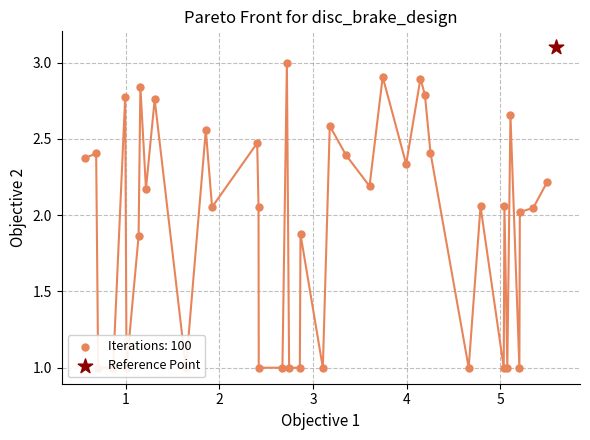

Which has a higher value, 1708 or 1556?

1708